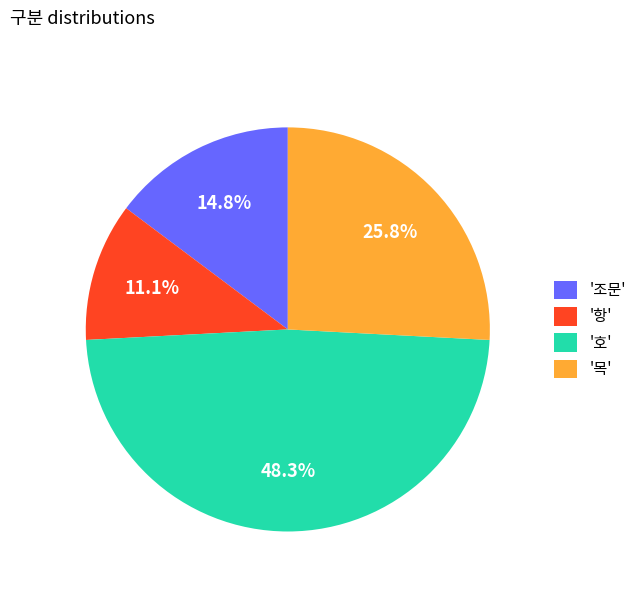

What is the ratio of the value at '호' to the value at '항'?

4.4